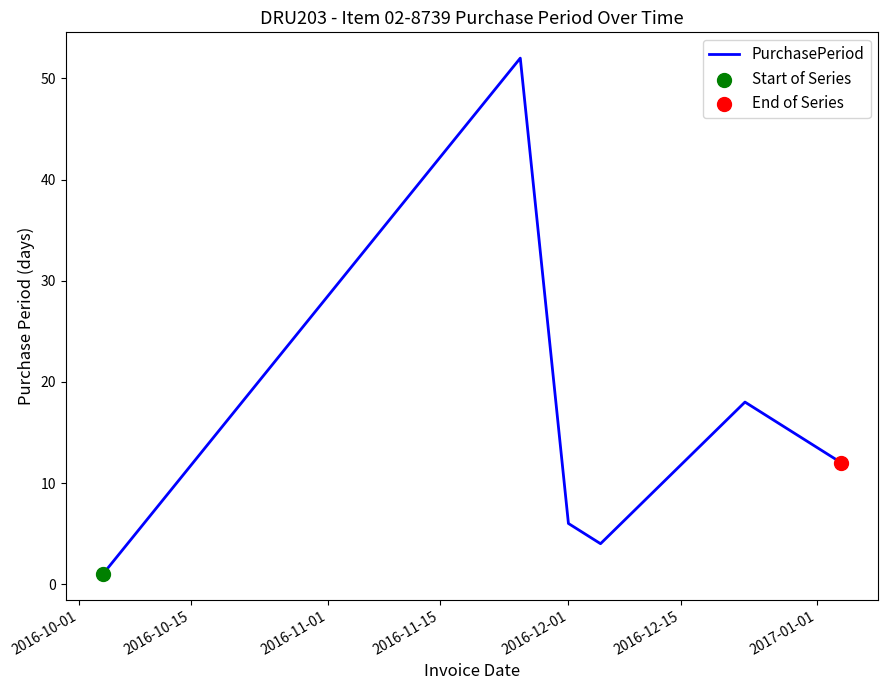

What is the average value?

16